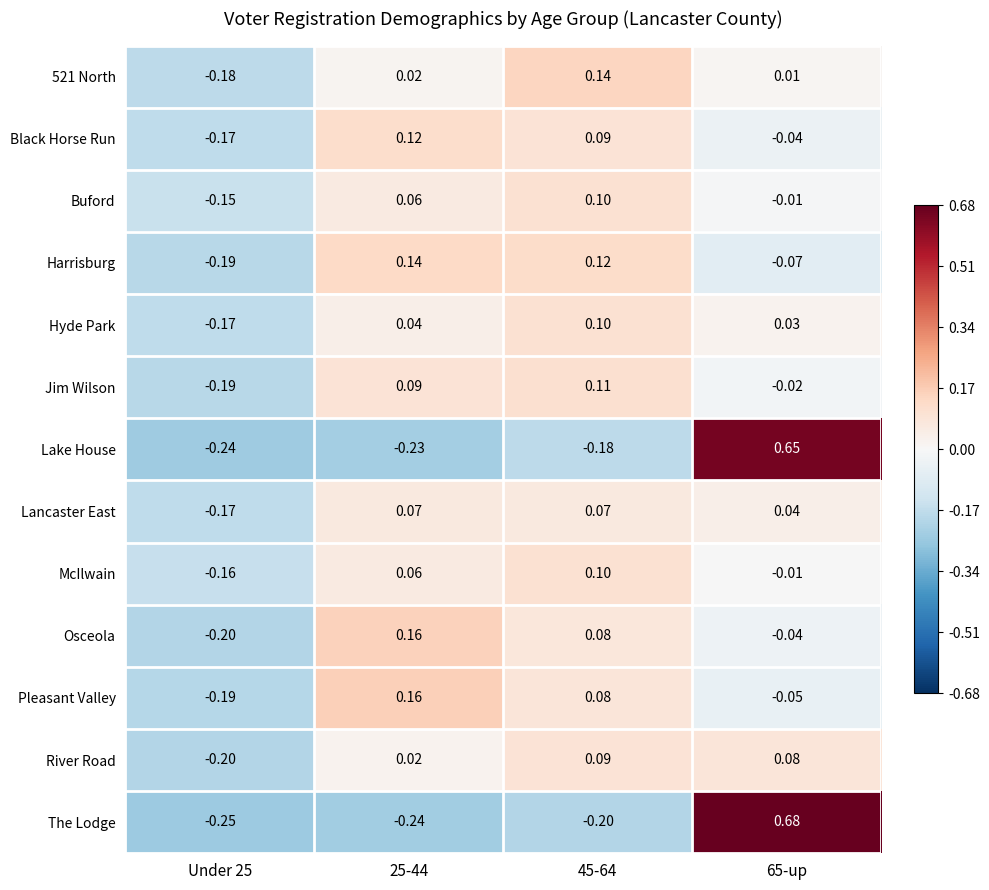

Count the number of categories in the chart.

4